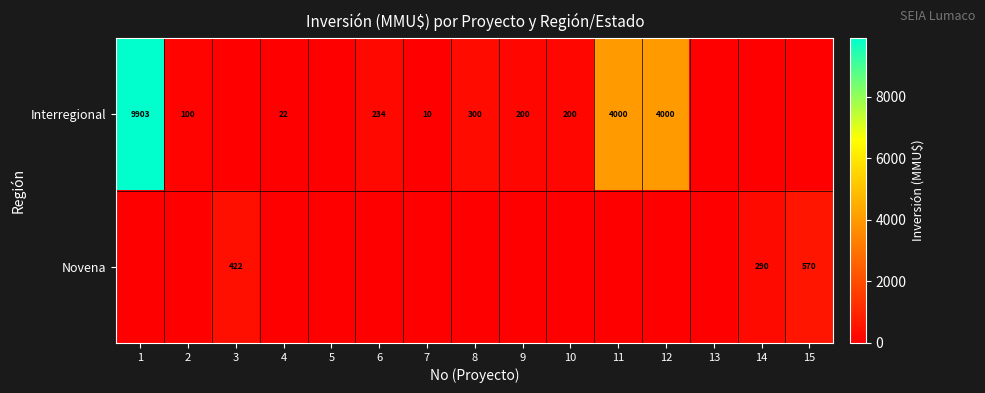

The value of Interregional at 7 is 10. True or false?

True